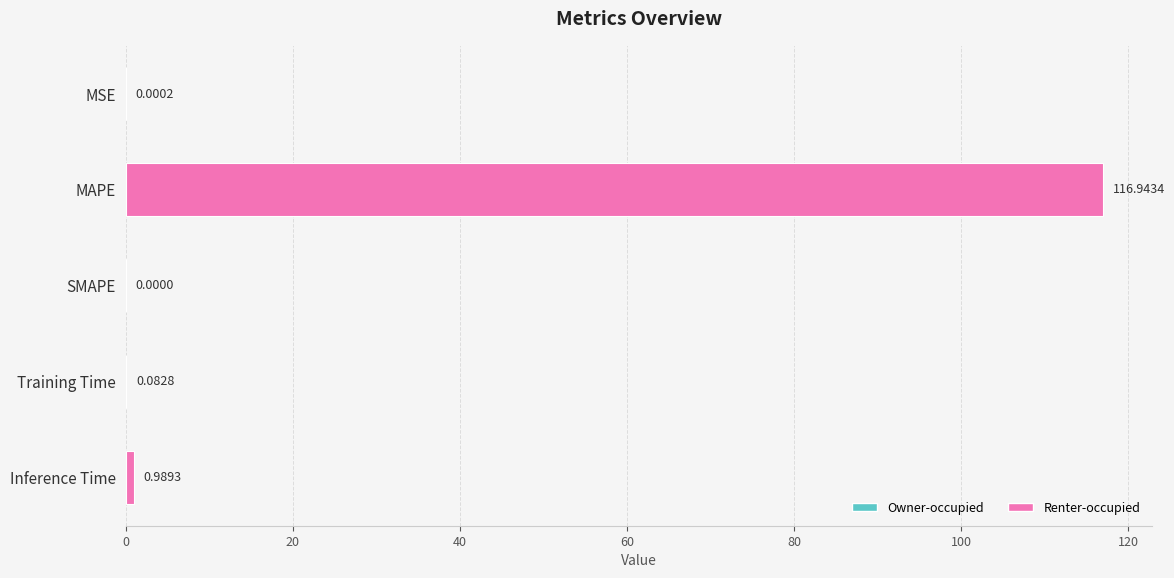

Which category has the highest value across all series?

MAPE